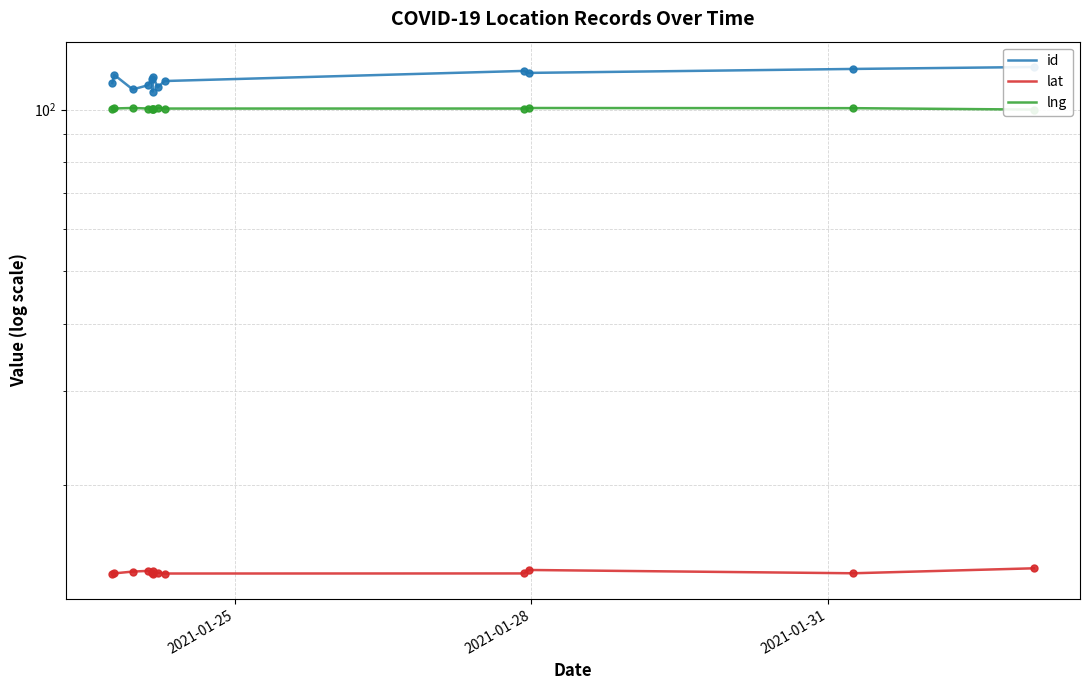

How many lines are shown in the chart?

3